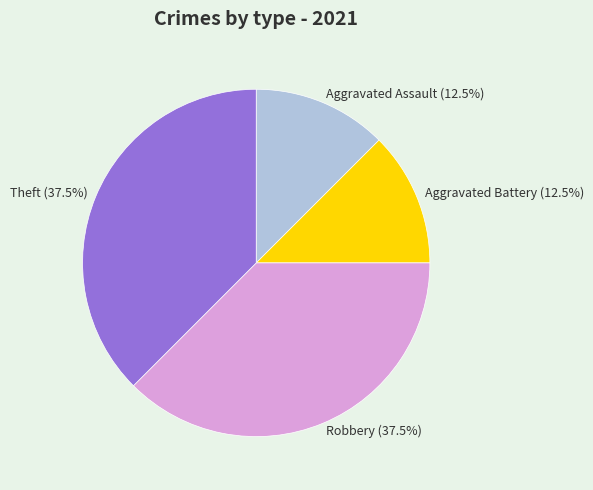

To the nearest percent, what is the difference between the largest and smallest slice percentages?

25%